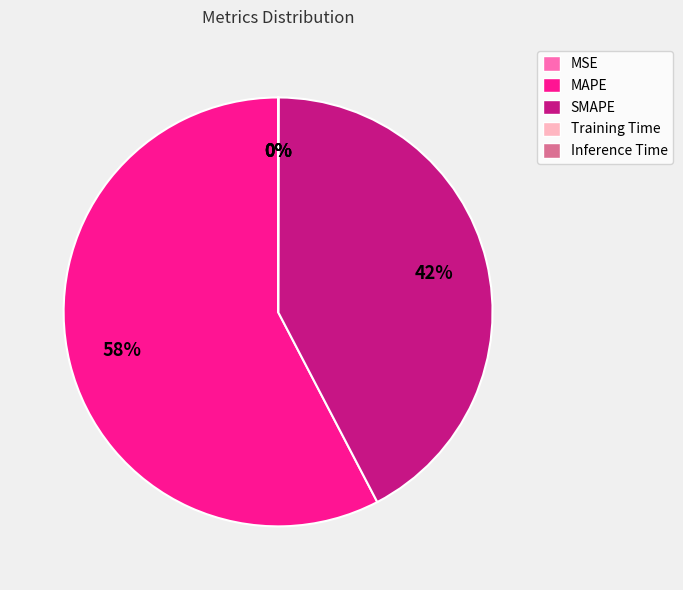

Is it true that MAPE is 53% of the pie?

False